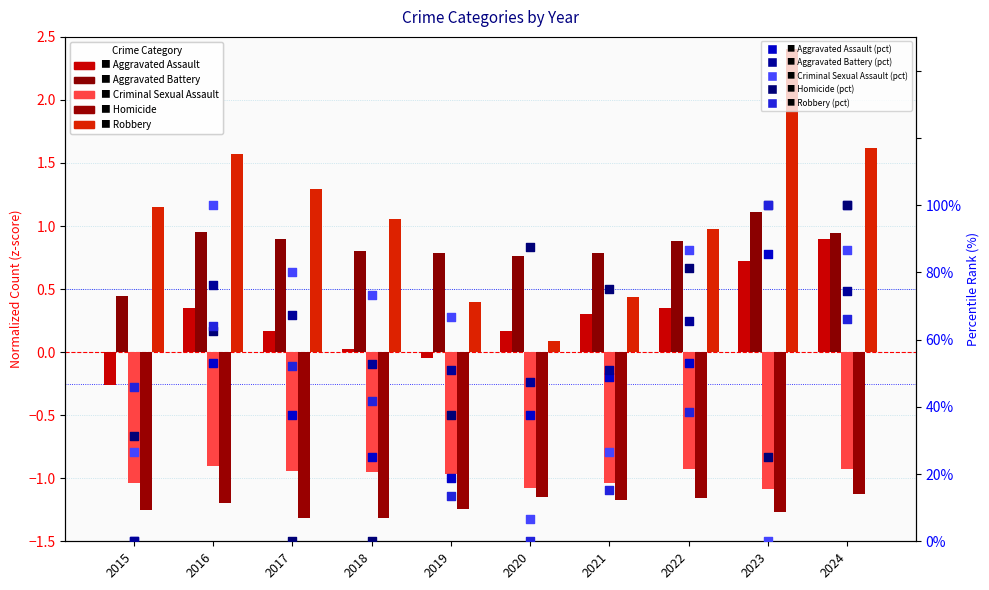

At which category is the sum across all series the highest?

2024